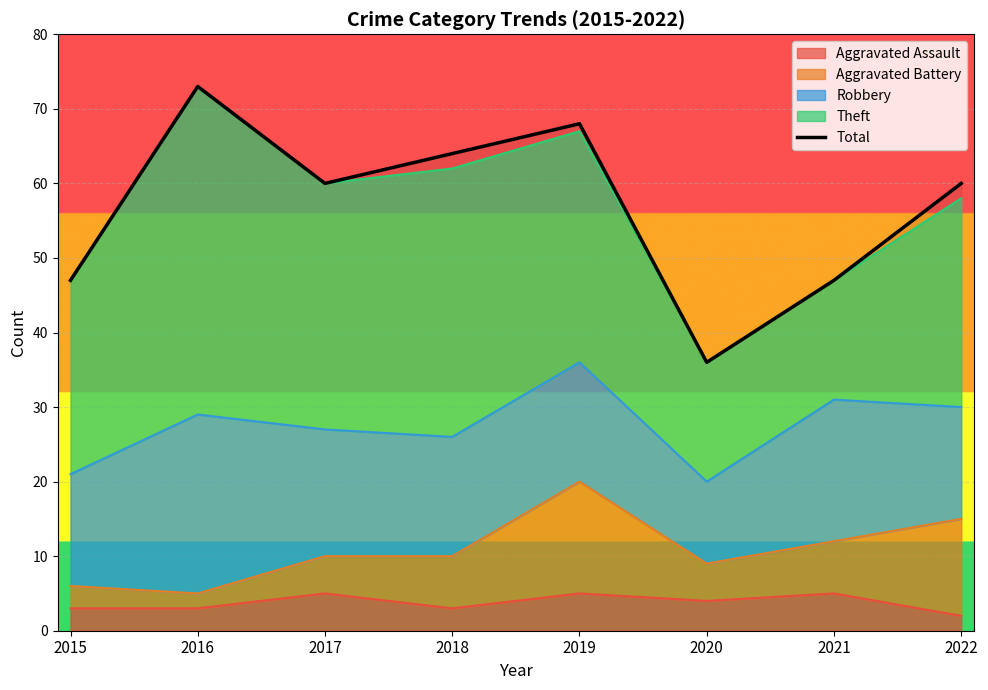

True or false: there are more than 1 points higher than both neighbors.

True